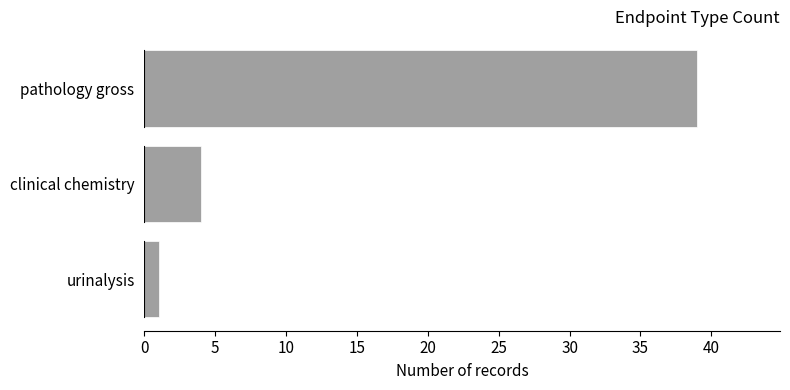

What is the sum of all values?

44